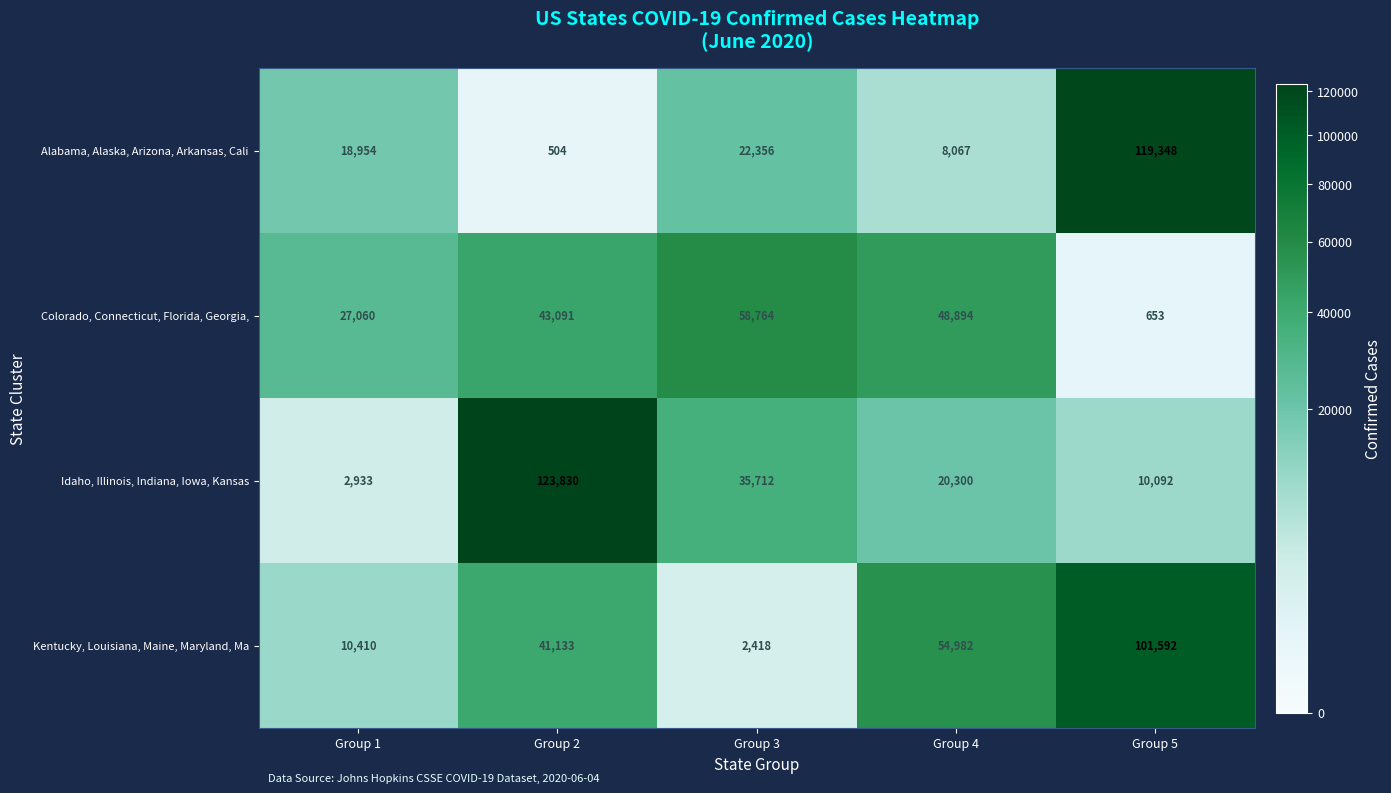

What is the difference between the second highest and second lowest values in the Alabama, Alaska, Arizona, Arkansas, Cali series?

14289